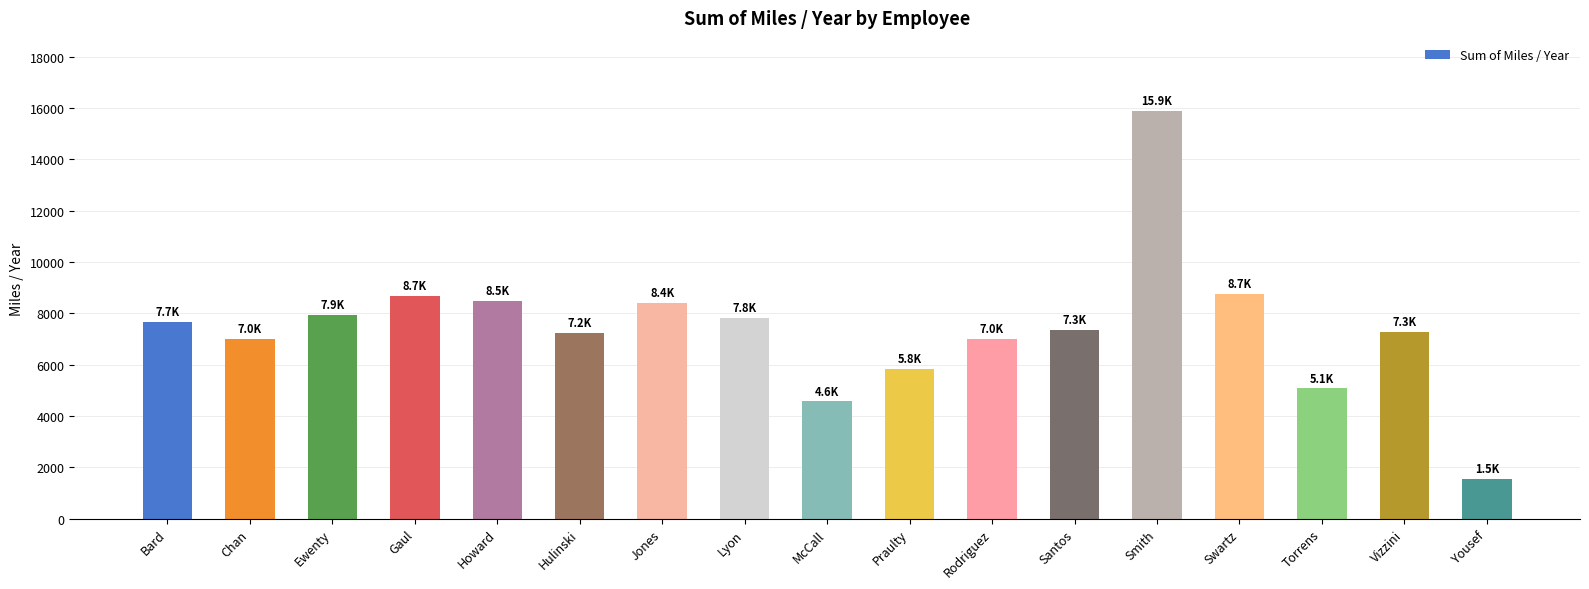

How many data points are above 7342?

9